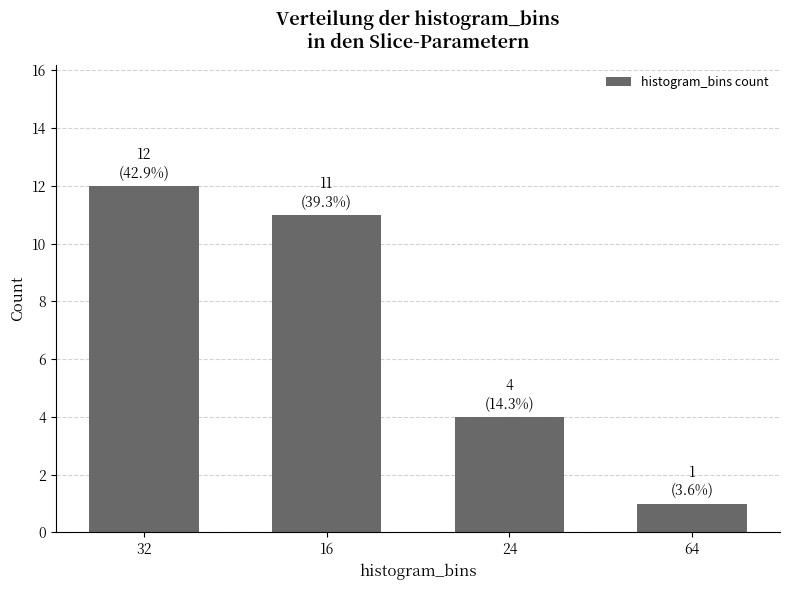

What is the sum of the values at 32 and 16?

23